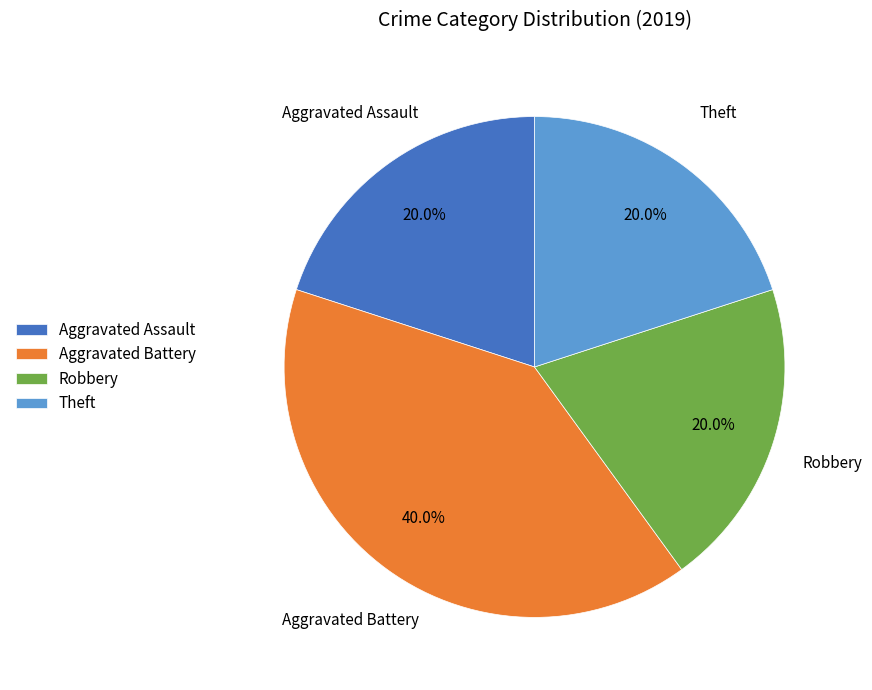

Which category has the biggest portion of the pie?

Aggravated Battery